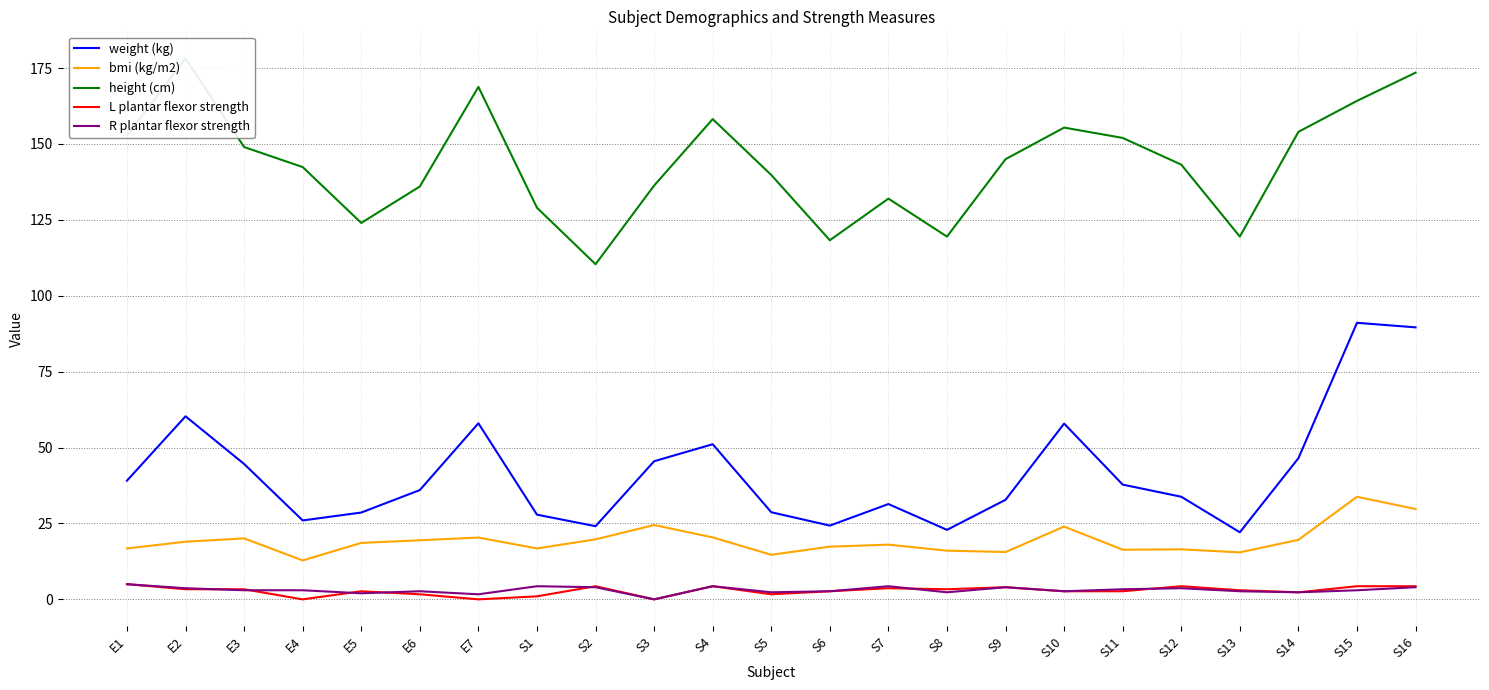

Rank the series by their maximum value, from highest to lowest.

height (cm), weight (kg), bmi (kg/m2), L plantar flexor strength, R plantar flexor strength